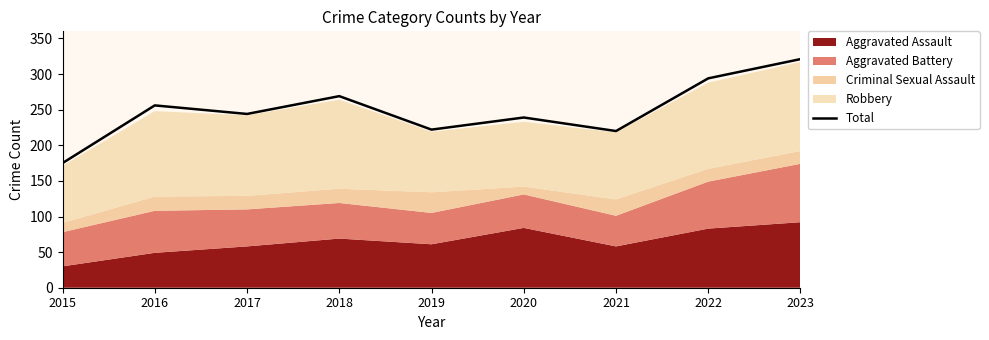

What is the value of the 4th point from the left?

269